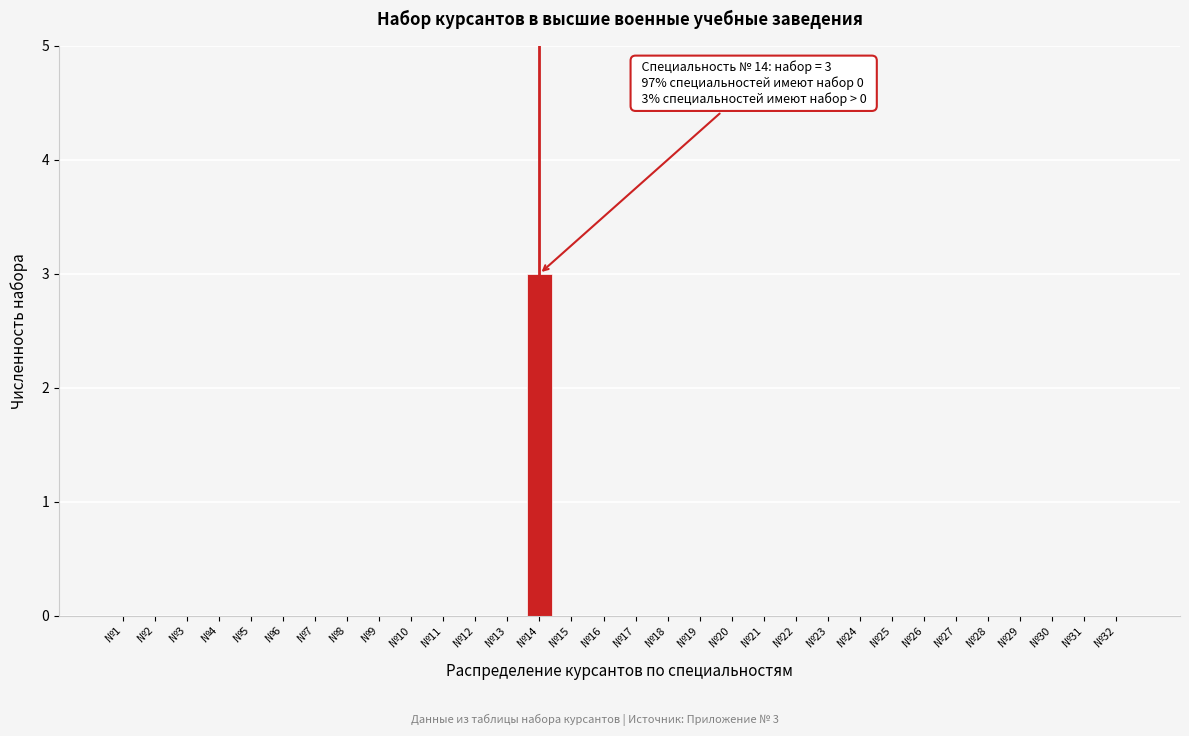

The value at №24 is 0. True or false?

True